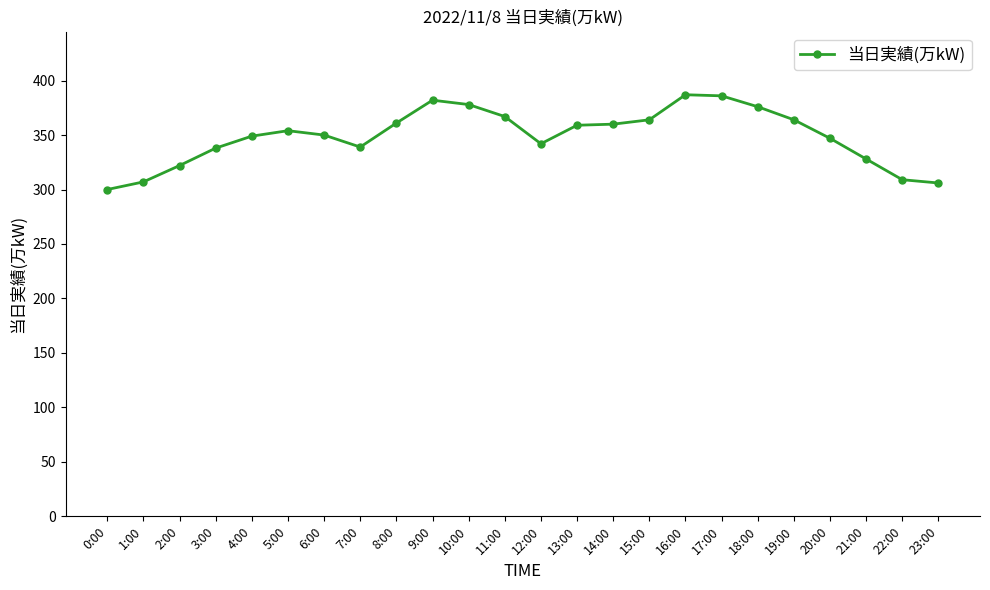

How many lines are shown in the chart?

1